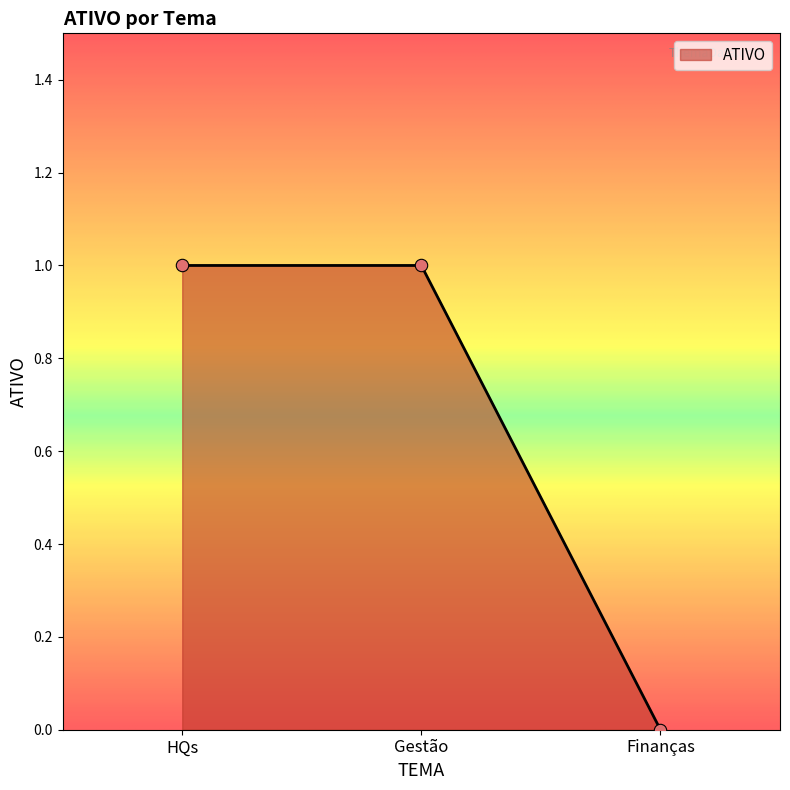

What is the change in value from HQs to Finanças?

-1